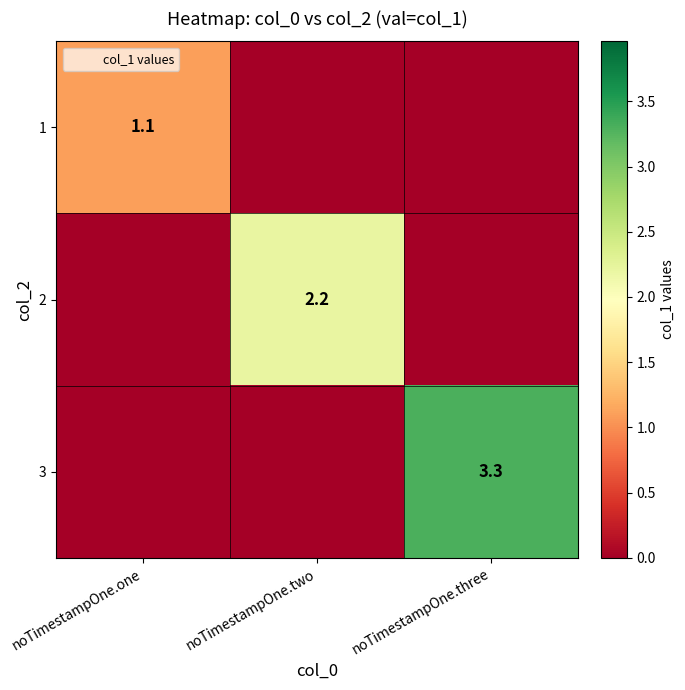

How many data points does each series have?

3